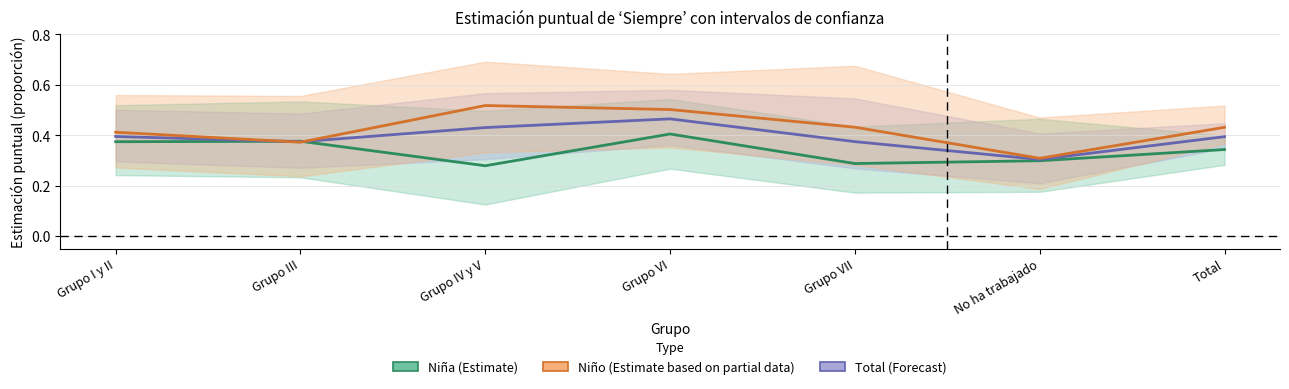

Reading right to left, what are all the values shown in this chart?

Niña (Estimate): 0.3	0.3	0.3	0.4	0.3	0.4	0.4
Total (Forecast): 0.4	0.3	0.4	0.5	0.4	0.4	0.4
Niño (Estimate based on partial data): 0.4	0.3	0.4	0.5	0.5	0.4	0.4